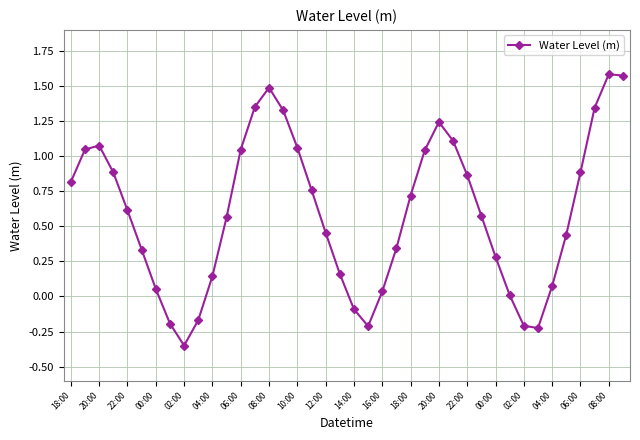

How many data points does each series have?

40